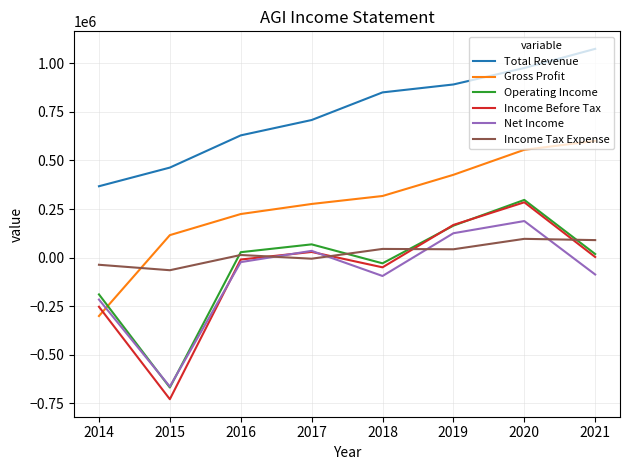

How many times do Net Income and Gross Profit cross each other?

1